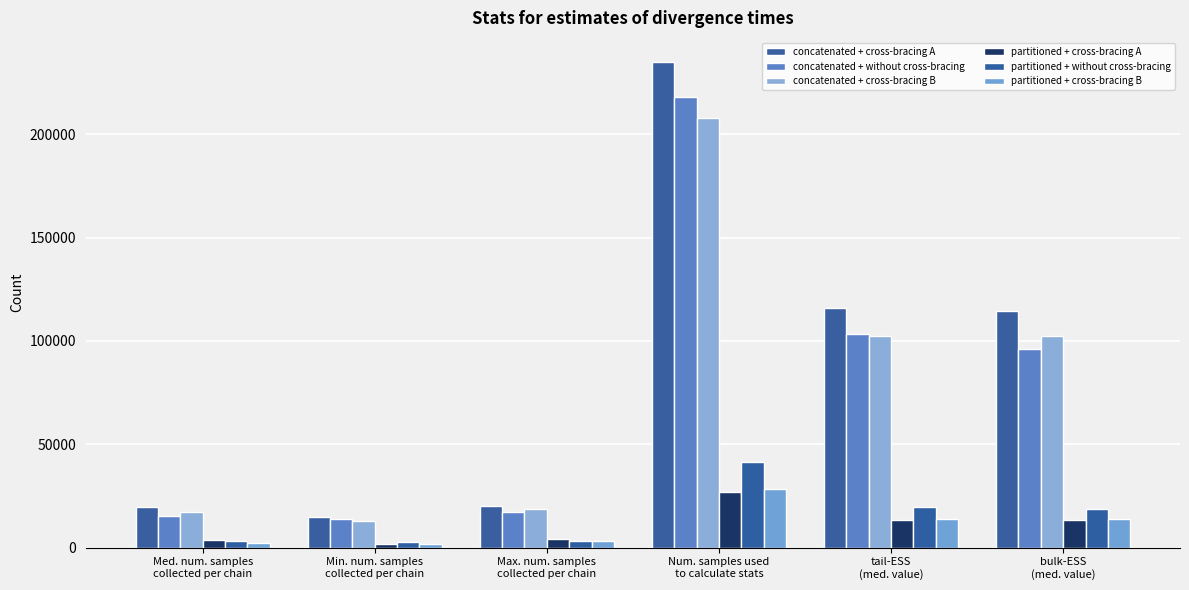

What is the label of the 3rd bar from the left?

Max. num. samples
collected per chain